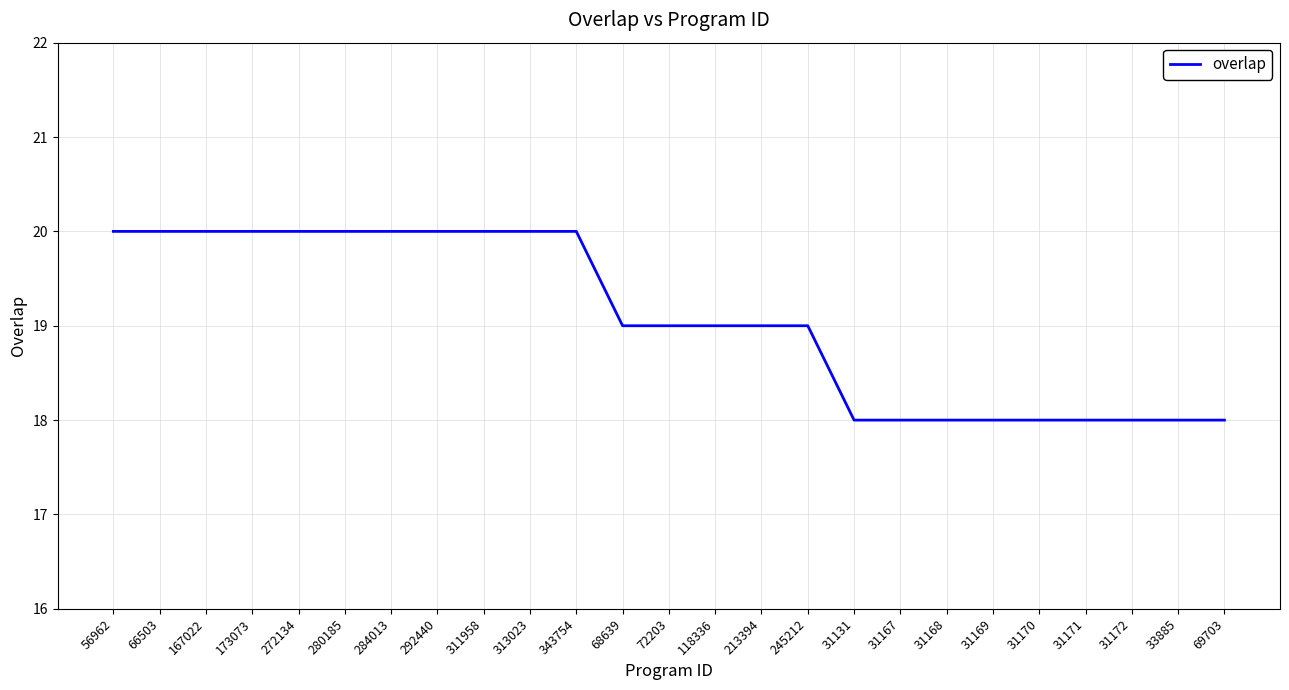

What position from the right is 272134?

21